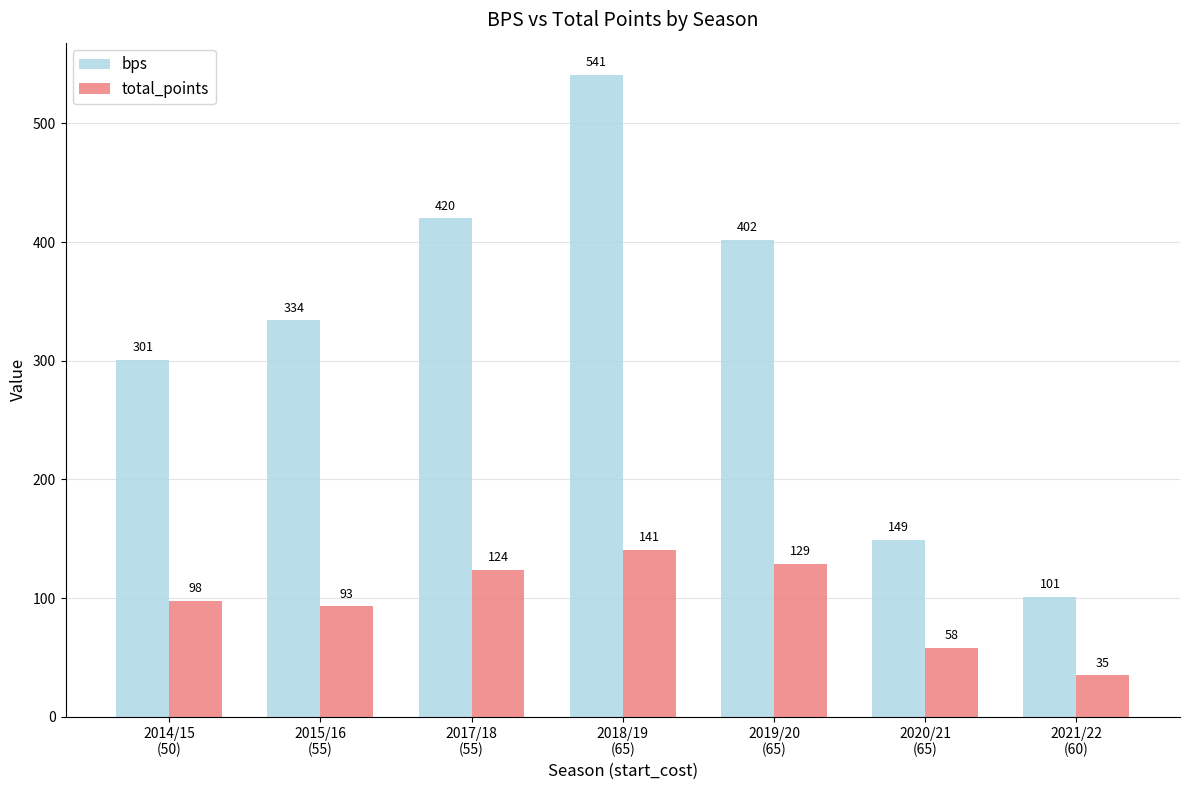

What is the average value of the bps series?

321